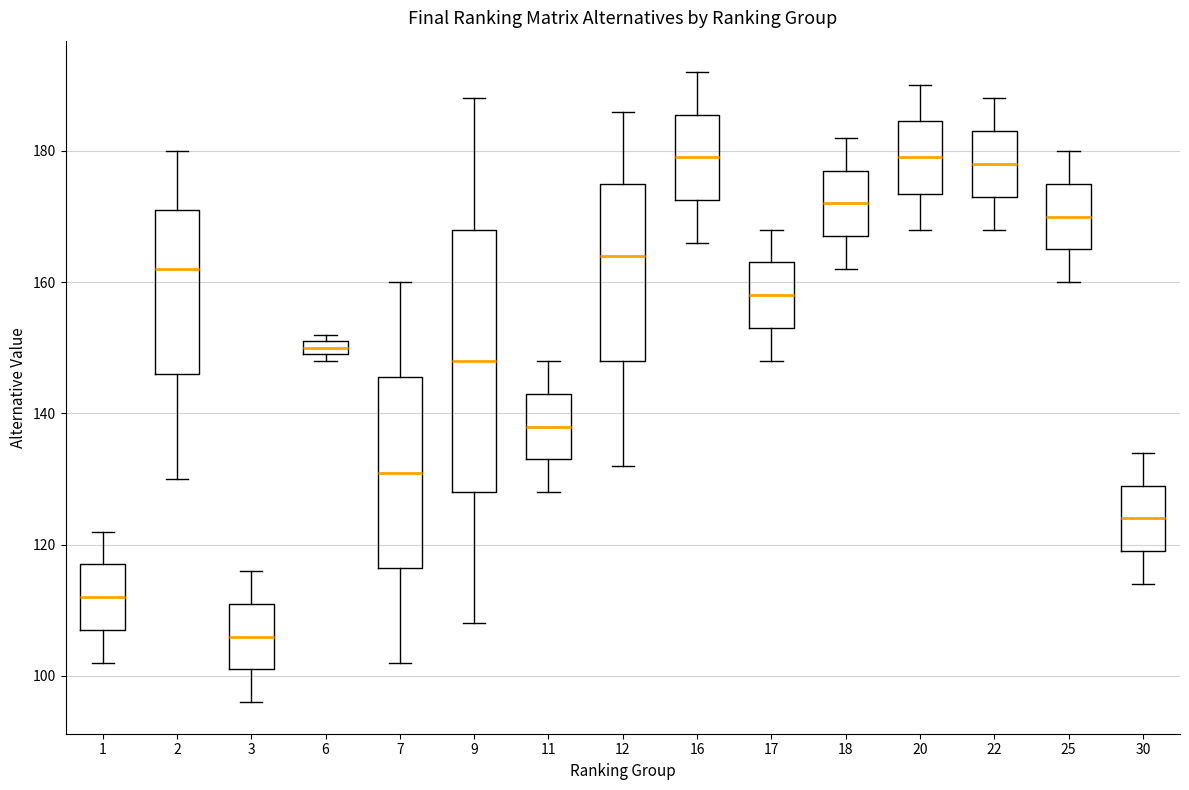

Where does the lower whisker of the box at x = 30 end on the y-axis? The values are not printed on the chart, so give them approximately, as read against the axis.

114